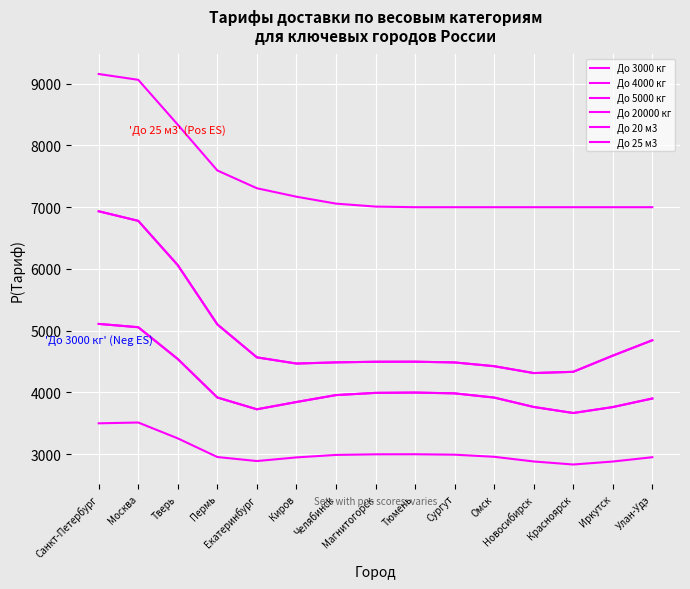

How many lines are shown in the chart?

6